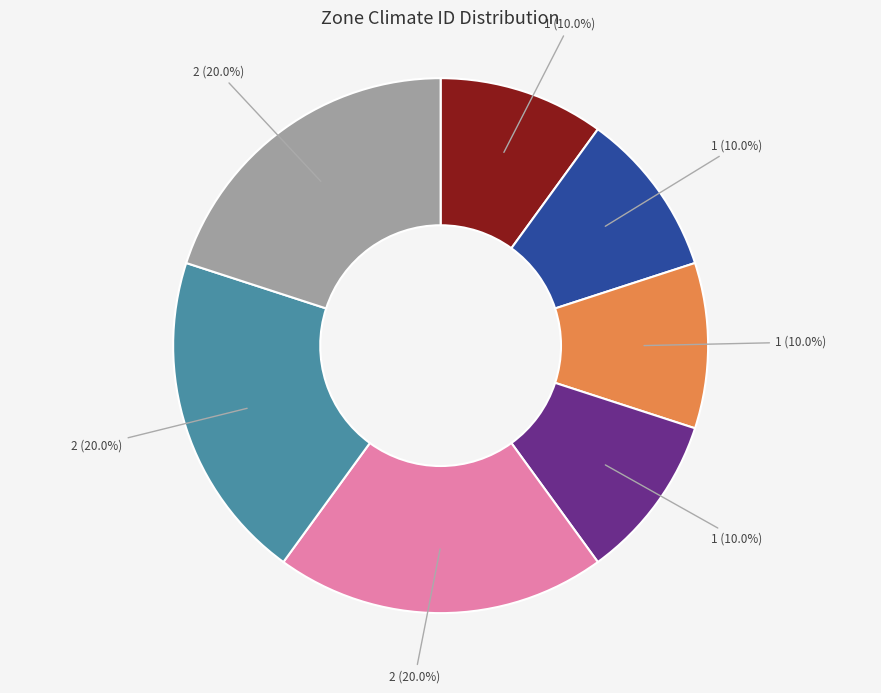

Is there a majority slice in this chart?

No